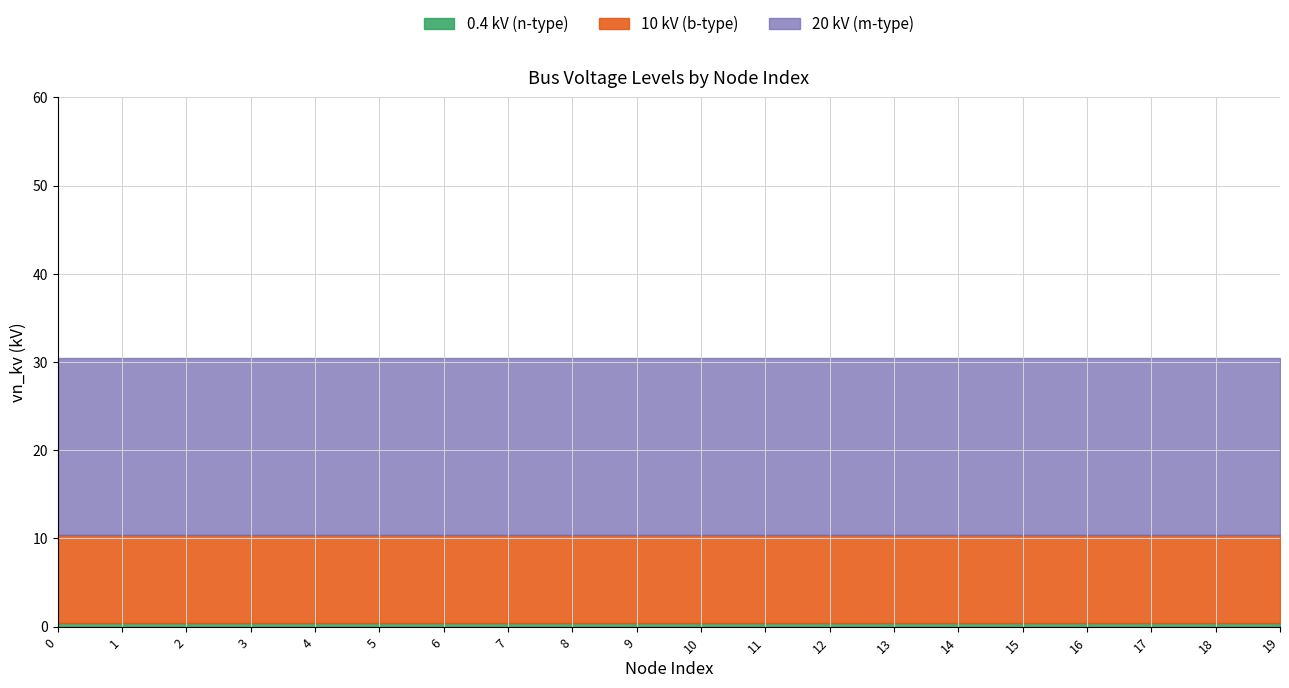

True or false: 10 kV (b-type) and 20 kV (m-type) intersect in this chart.

False